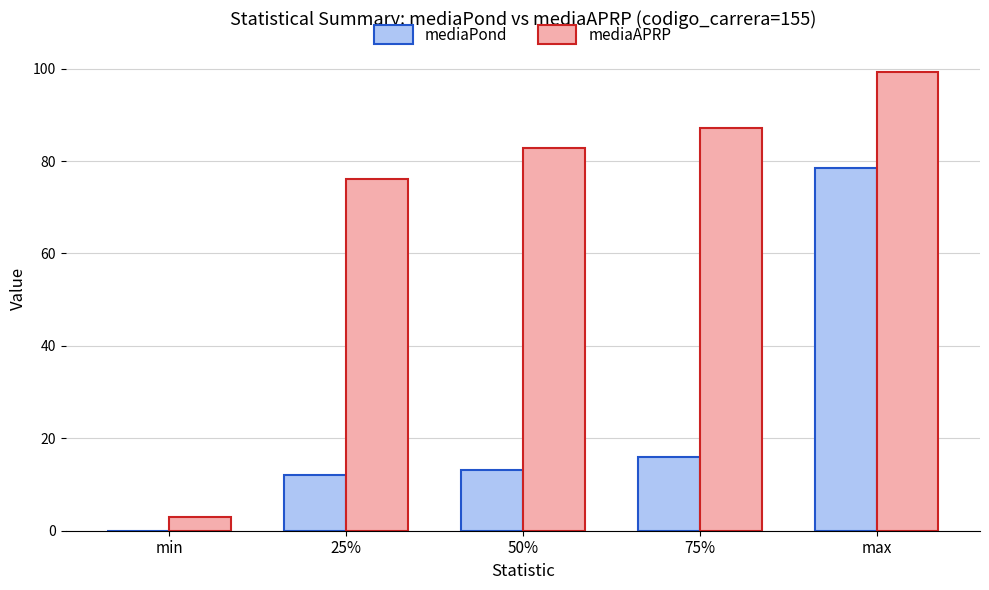

Which series has the widest spread of values?

mediaAPRP